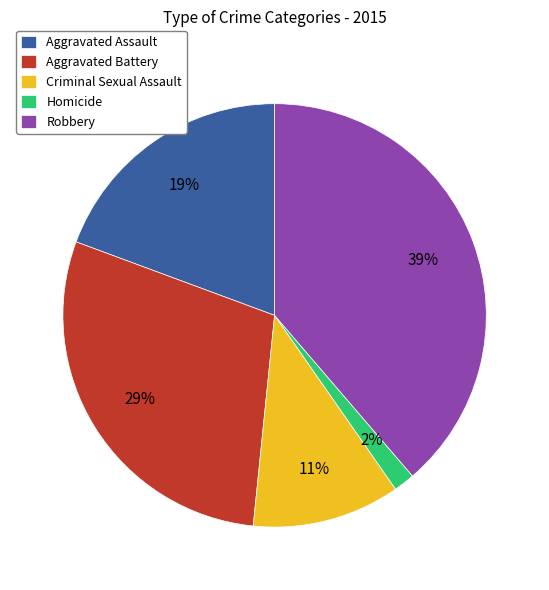

What is the largest slice in the pie chart?

Robbery